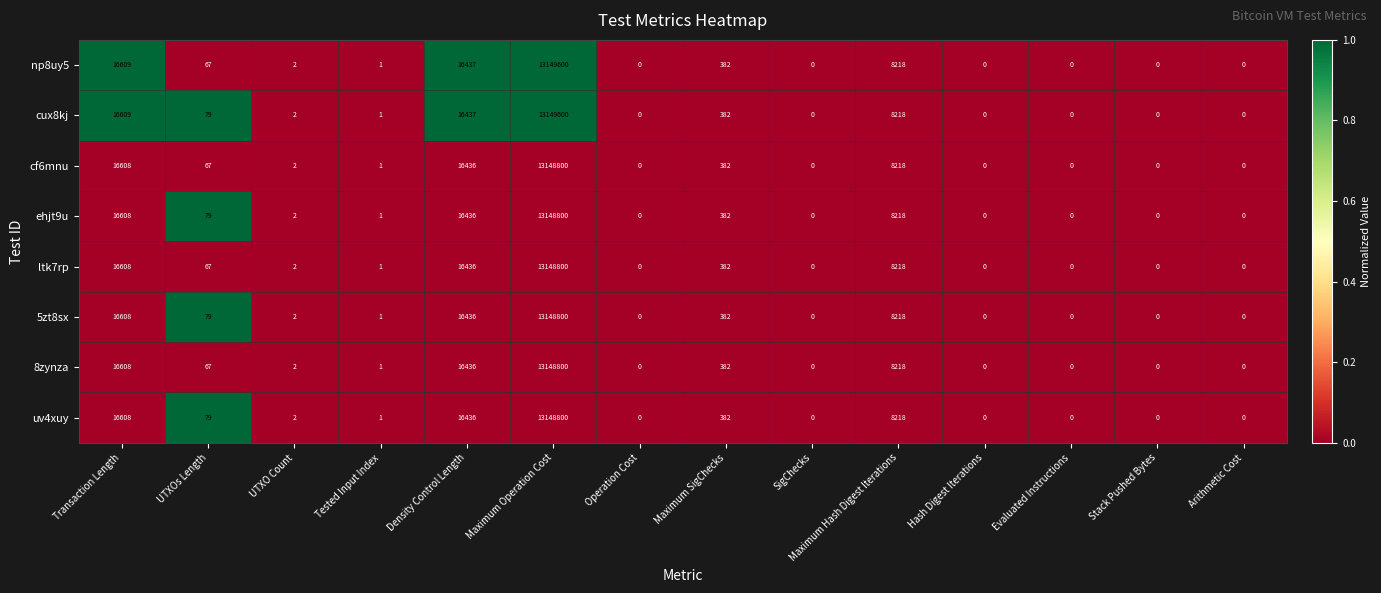

At which label does 5zt8sx first exceed 2?

Transaction Length